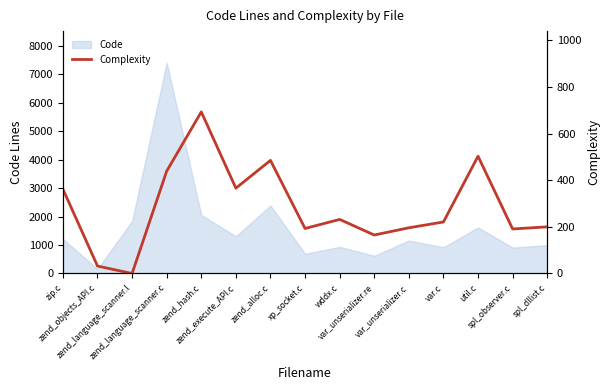

Approximately how many times larger is the value at util.c compared to var_unserializer.c?

2.6